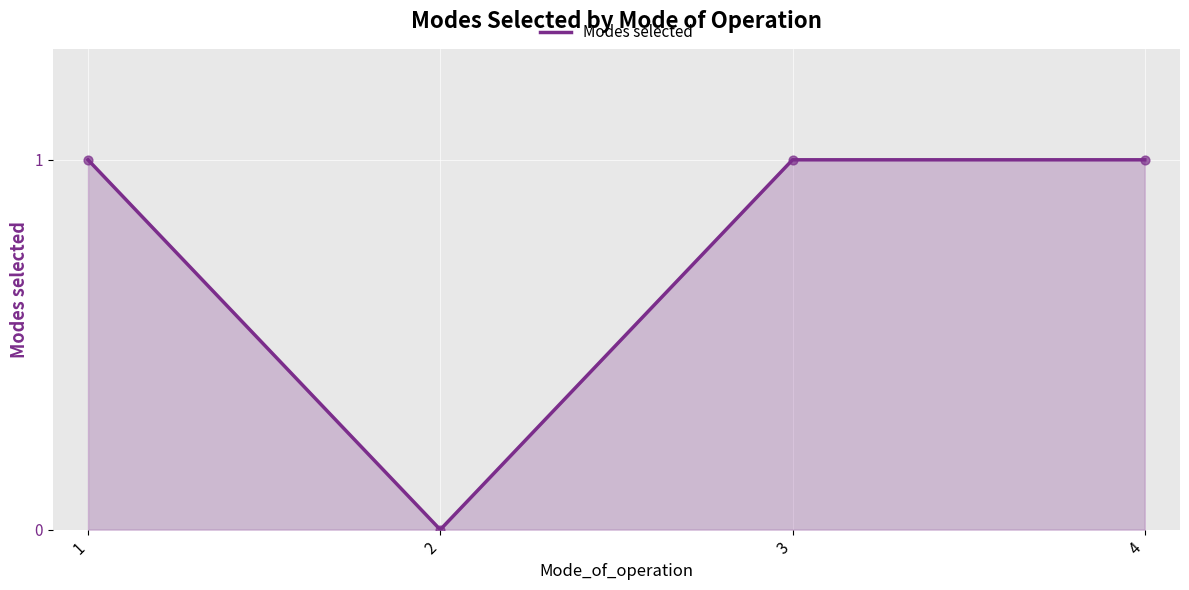

Approximately how many times larger is the value at 4 compared to 3?

1.0